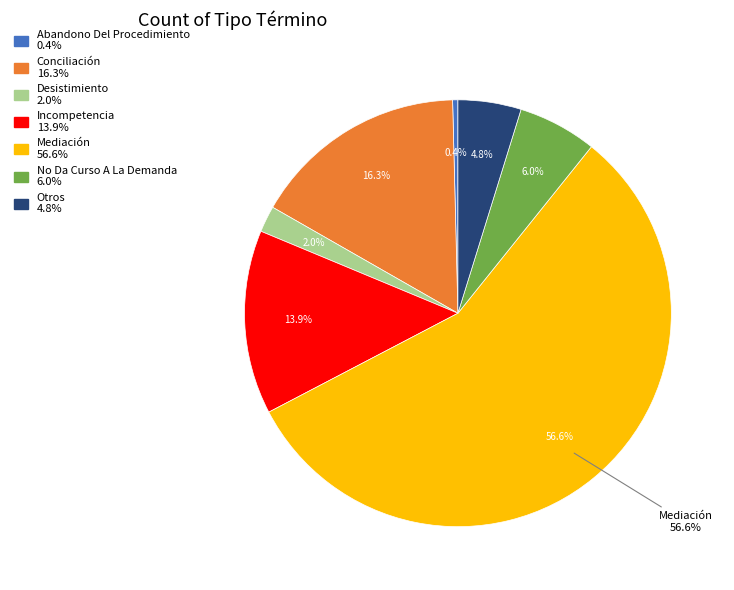

To the nearest percent, what percentage of the pie is Mediación?

57%